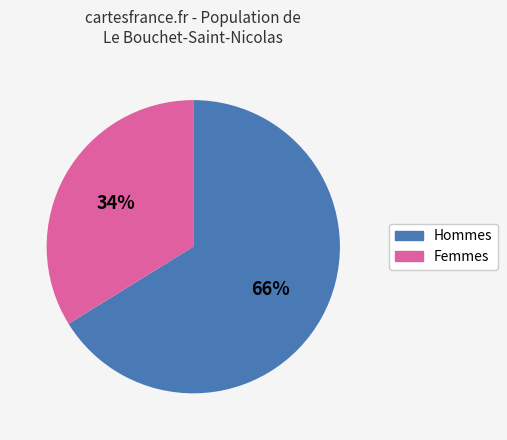

Is there a majority slice in this chart?

Yes